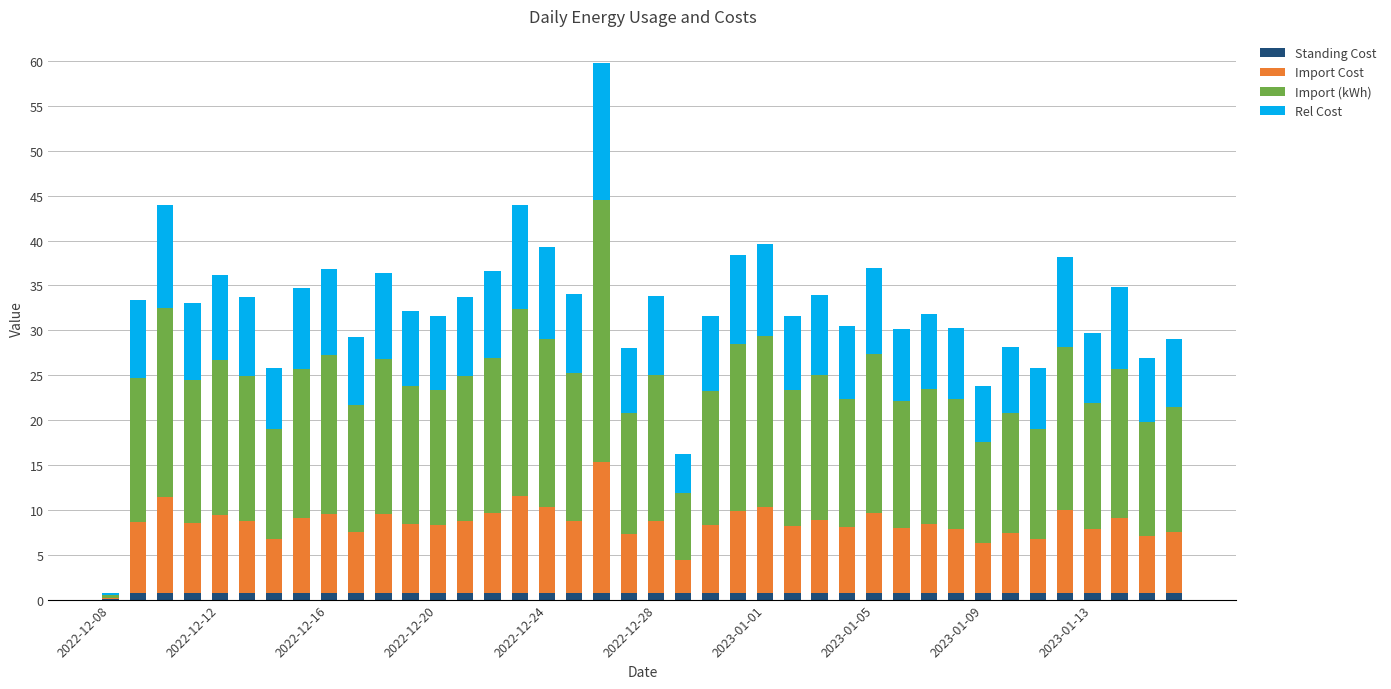

Count the number of categories in the chart.

40